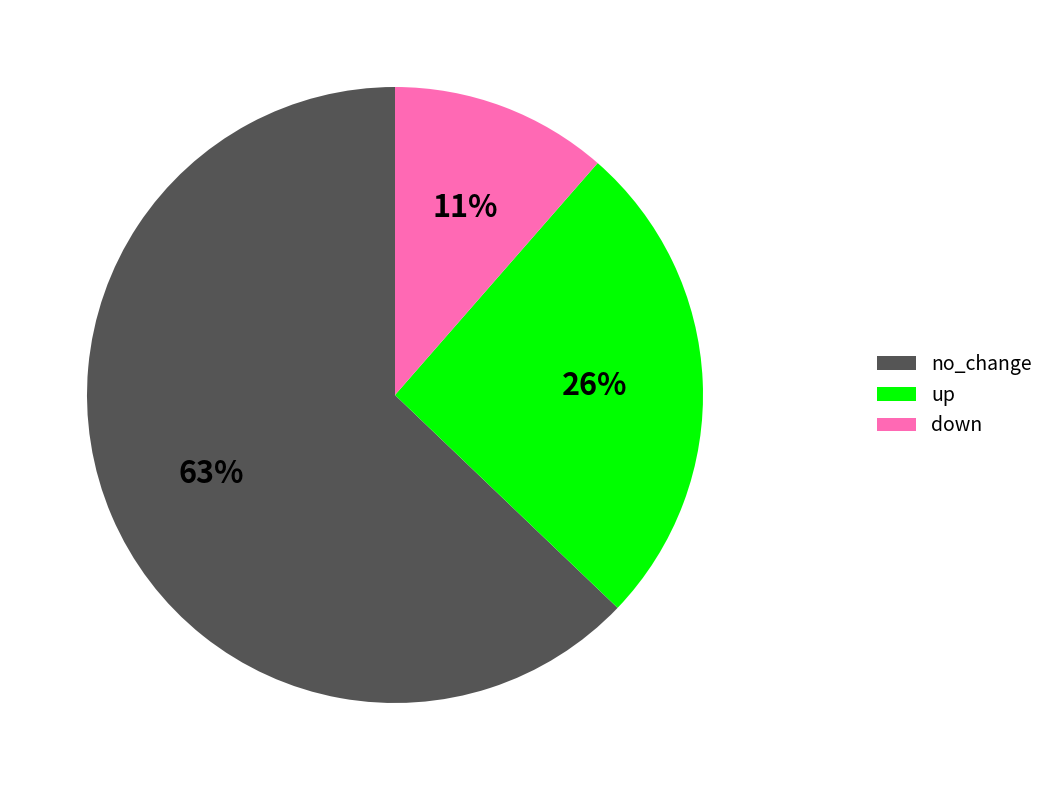

Which has a higher value, no_change or down?

no_change